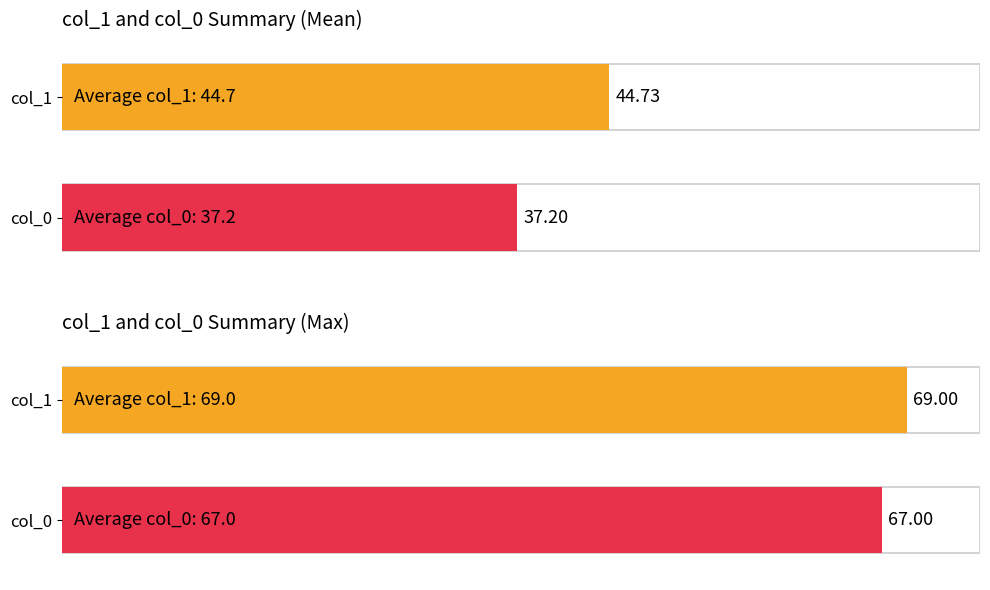

Between 30 and 25, which series saw the biggest shift?

col_0